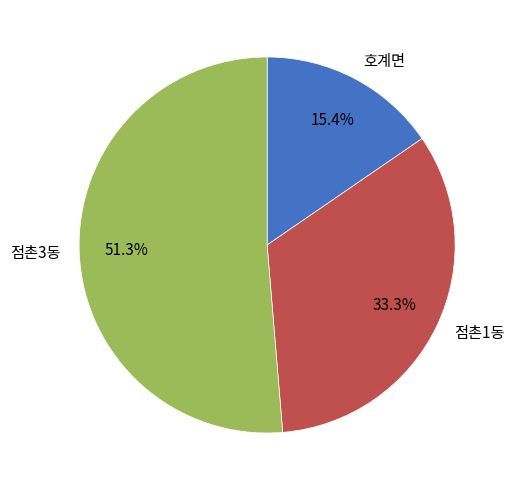

Is 점촌1동 the majority of the pie?

No